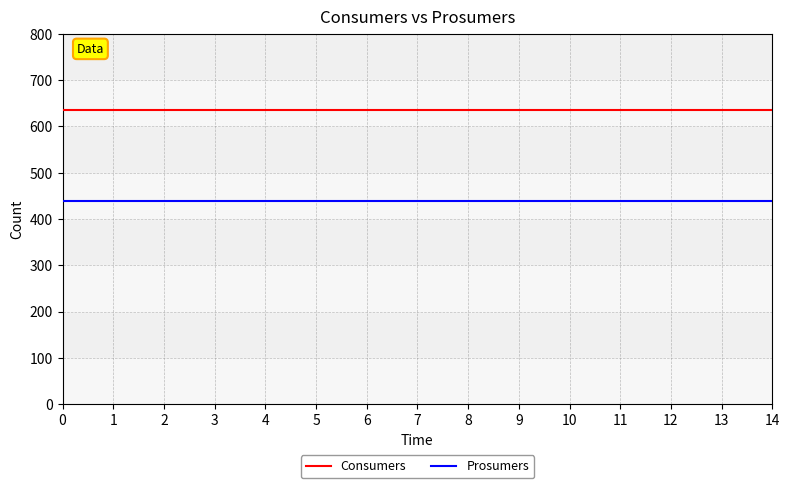

What are all the series names shown in the legend?

Consumers, Prosumers